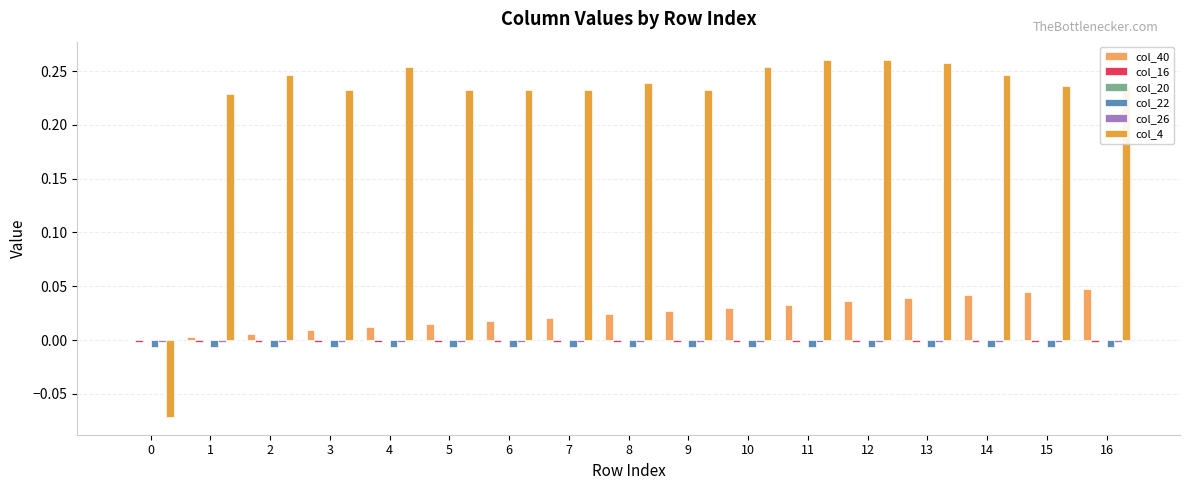

How many distinct data groups are displayed?

6